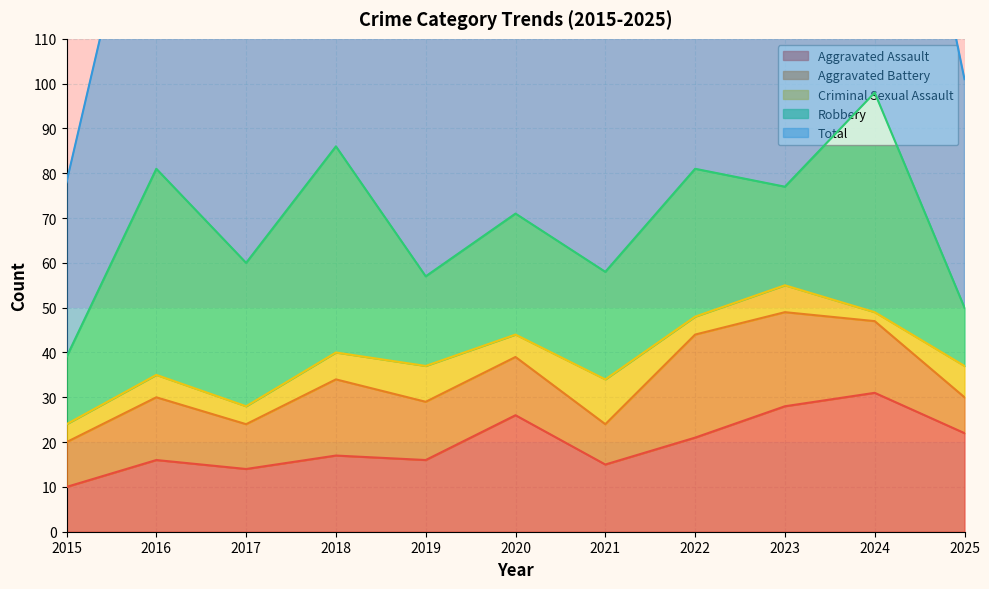

Reading left to right, list all the values displayed in this chart.

Aggravated Assault: 2015=10	2016=16	2017=14	2018=17	2019=16	2020=26	2021=15	2022=21	2023=28	2024=31	2025=22
Aggravated Battery: 2015=10	2016=14	2017=10	2018=17	2019=13	2020=13	2021=9	2022=23	2023=21	2024=16	2025=8
Criminal Sexual Assault: 2015=4	2016=5	2017=4	2018=6	2019=8	2020=5	2021=10	2022=4	2023=6	2024=2	2025=7
Robbery: 2015=15	2016=46	2017=32	2018=46	2019=20	2020=27	2021=24	2022=33	2023=22	2024=49	2025=13
Total: 2015=39	2016=83	2017=61	2018=87	2019=58	2020=72	2021=59	2022=81	2023=78	2024=100	2025=51